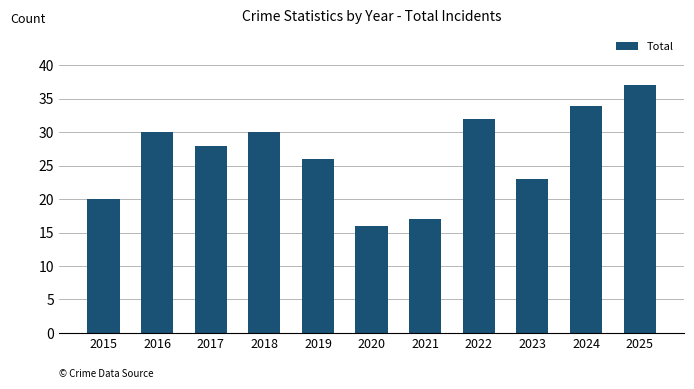

At which label does the data first exceed 28?

2016